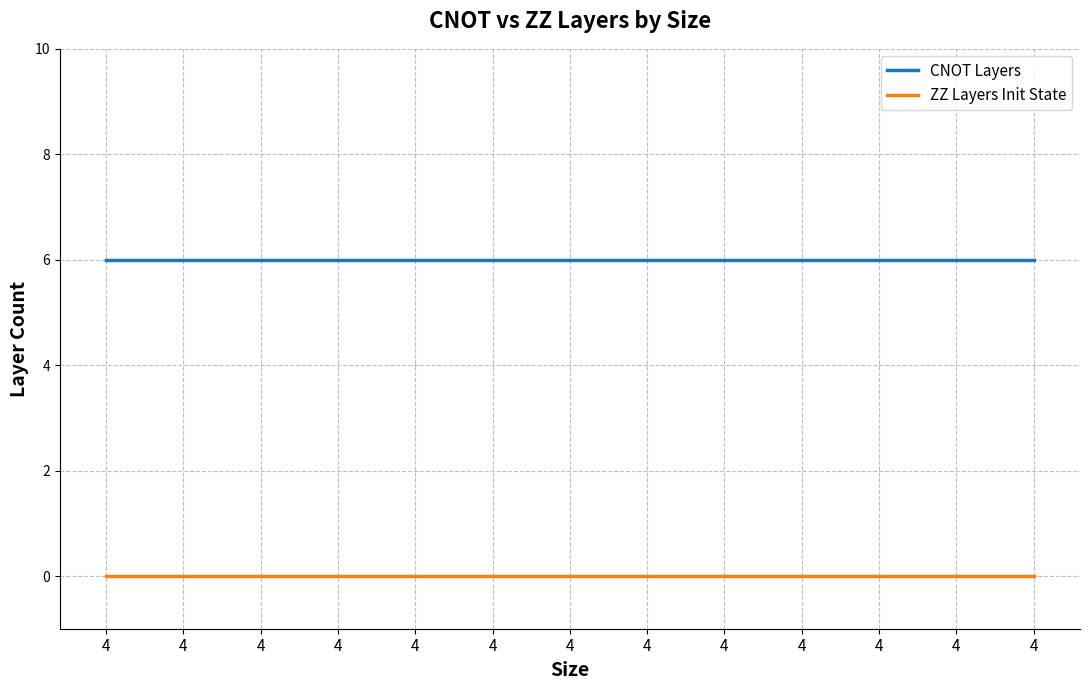

What value does the CNOT Layers series have at 4?

6